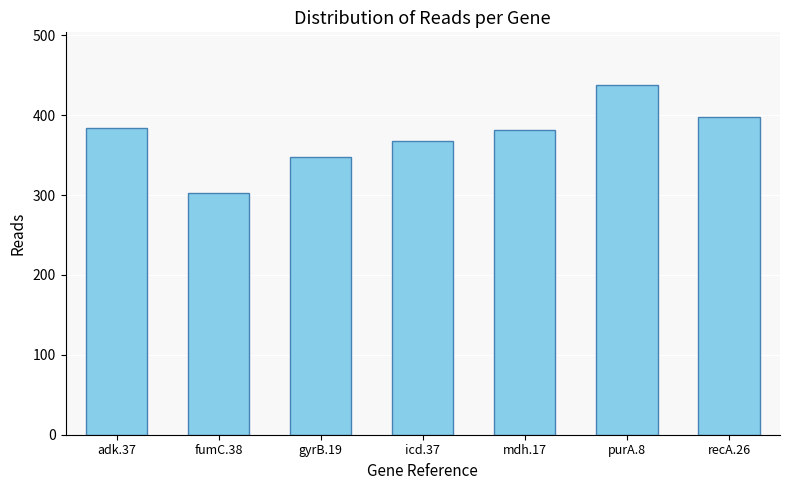

At which label is the value closest to 370?

icd.37